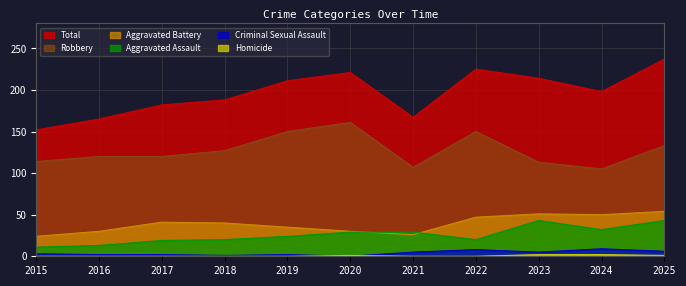

What is the total value across all series at 2018?

376